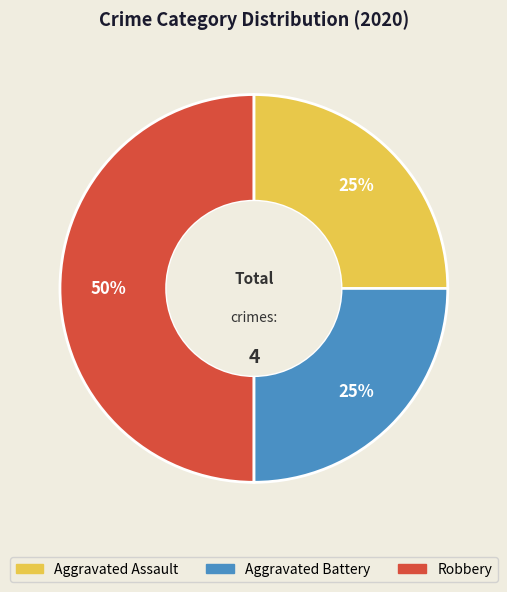

To the nearest percent, what is the combined percentage of Aggravated Assault and Robbery?

75%